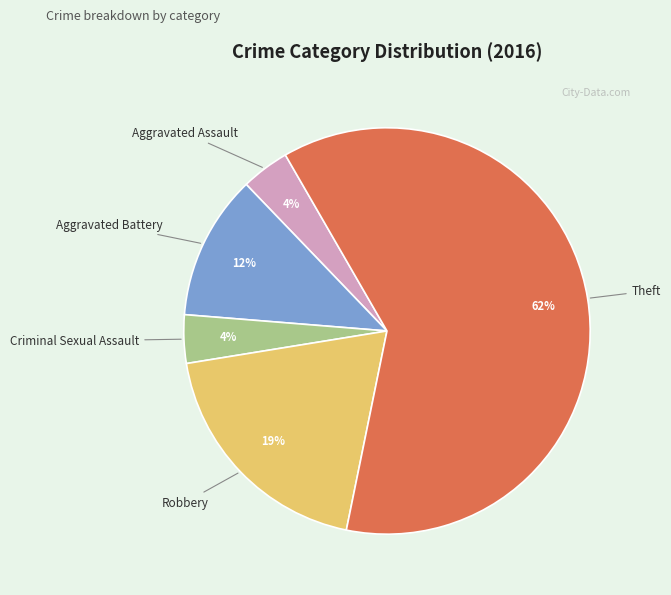

Count the number of slices in the pie.

5